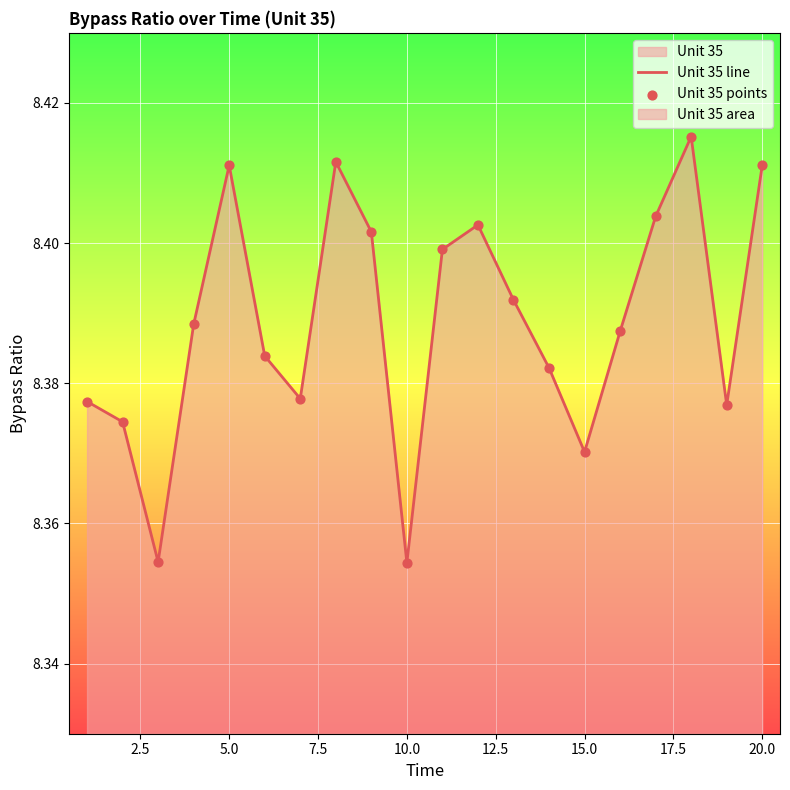

Is the value of Unit 35 line at 15.0 greater than the value of Unit 35 points at 22.5?

Yes